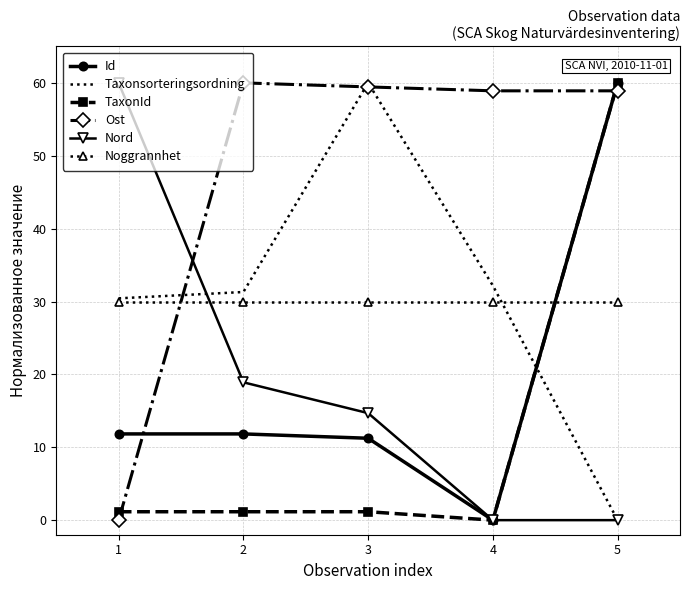

What is the average value of the Taxonsorteringsordning series?

30.8